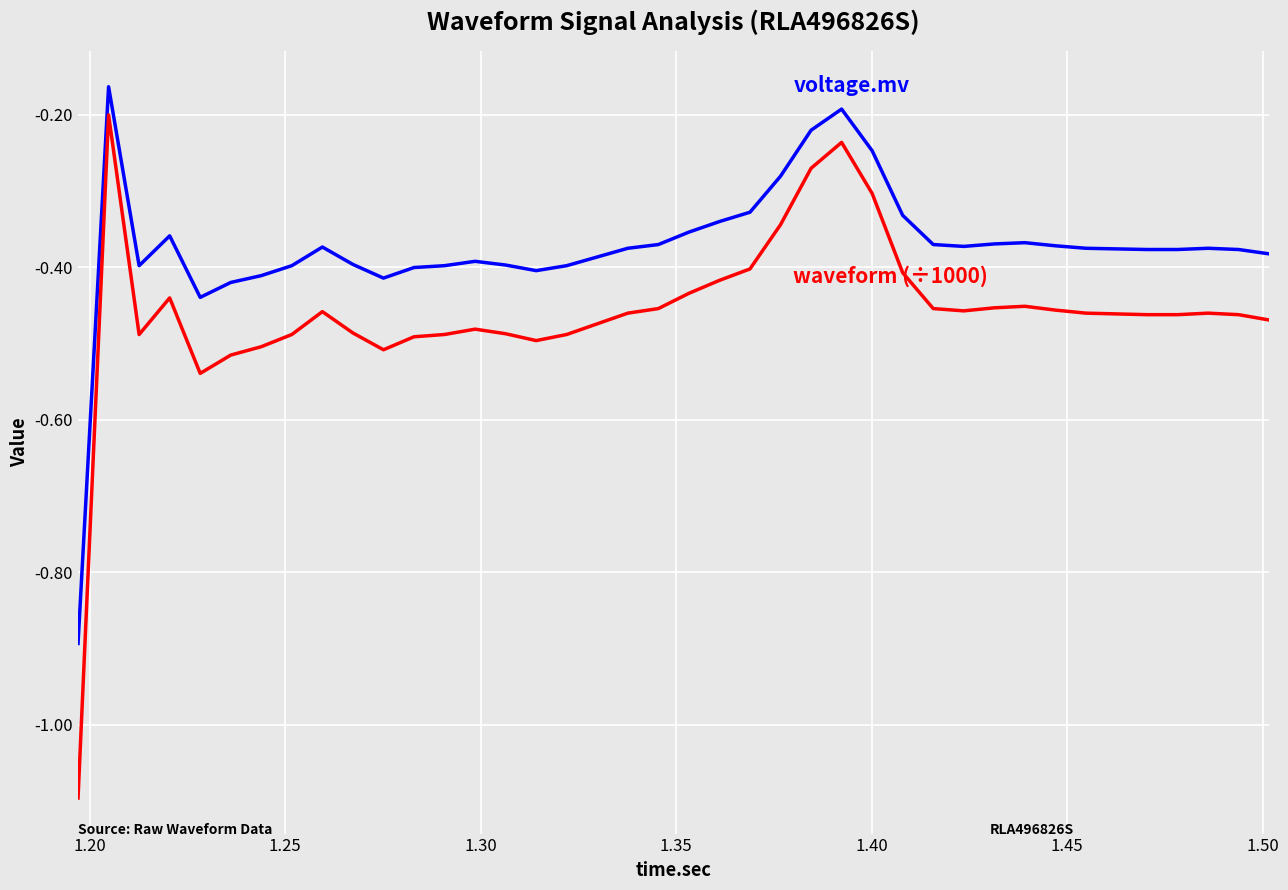

What is the minimum value shown in the chart?

-1.1